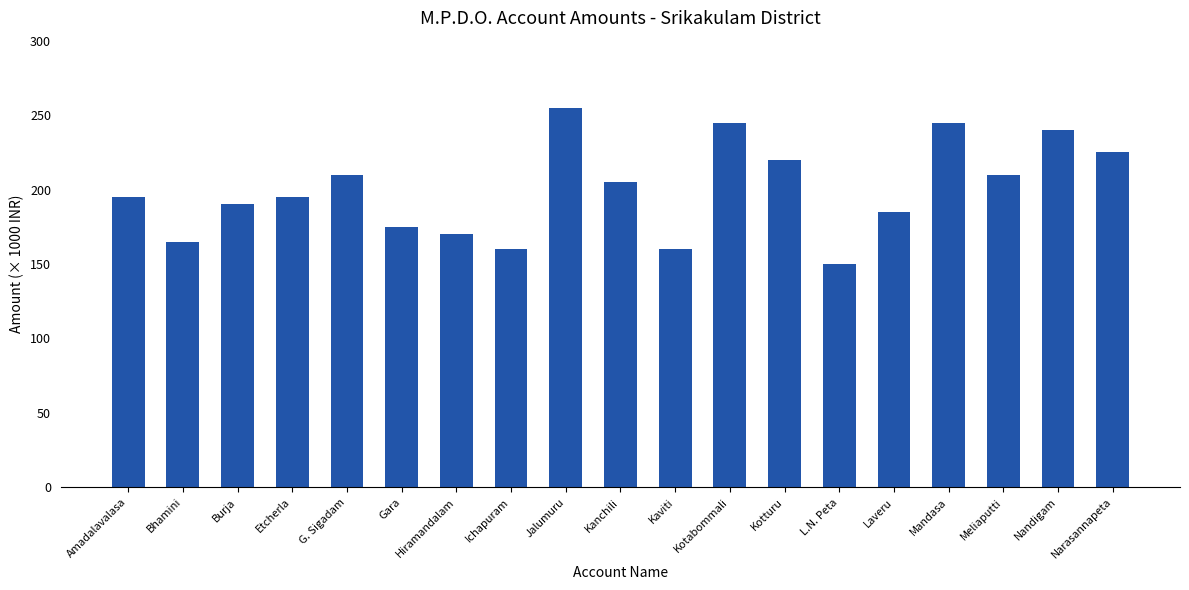

What is the ratio of the value at Kotturu to the value at Kotabommali?

0.9